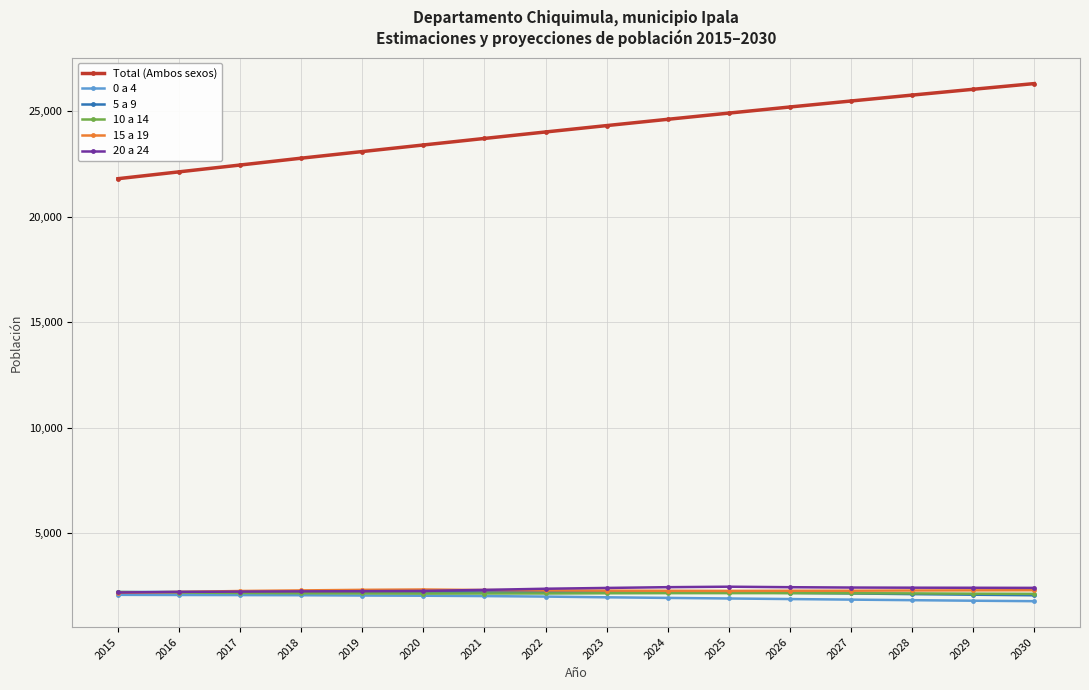

How many series are shown in this chart?

6